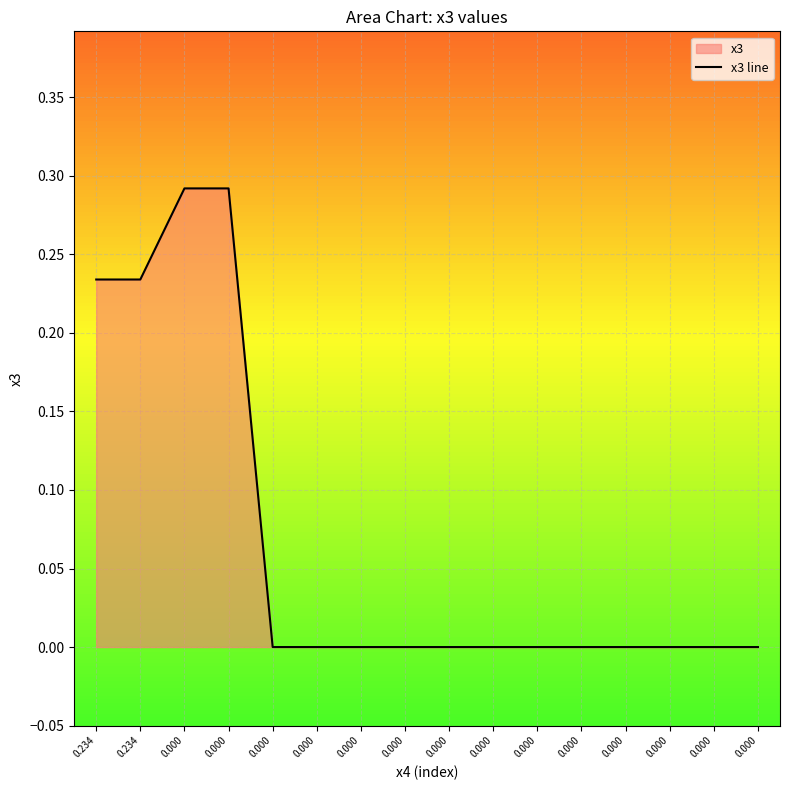

How many data points does each series have?

16